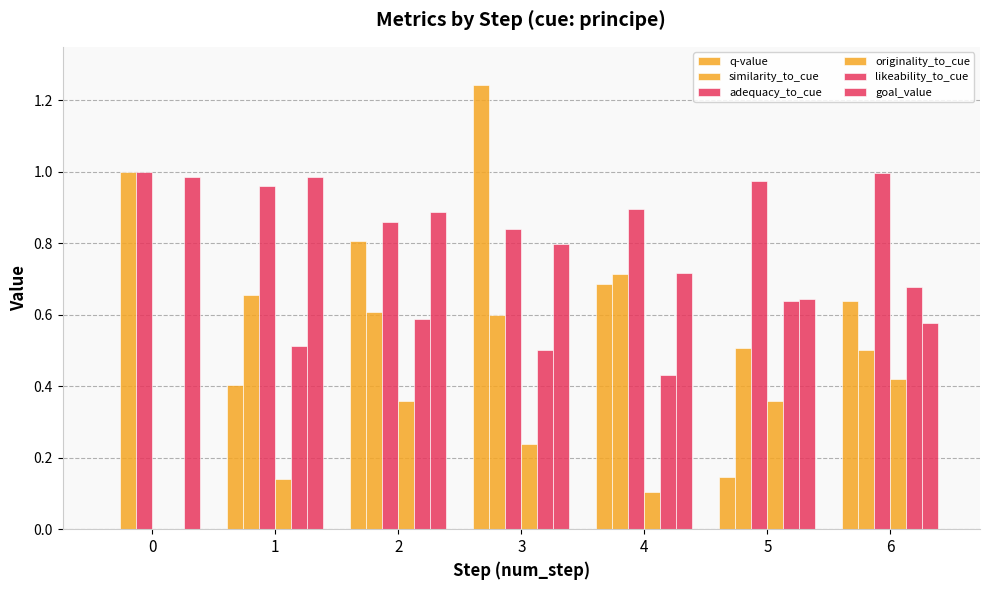

What is the sum of all goal_value values?

5.6